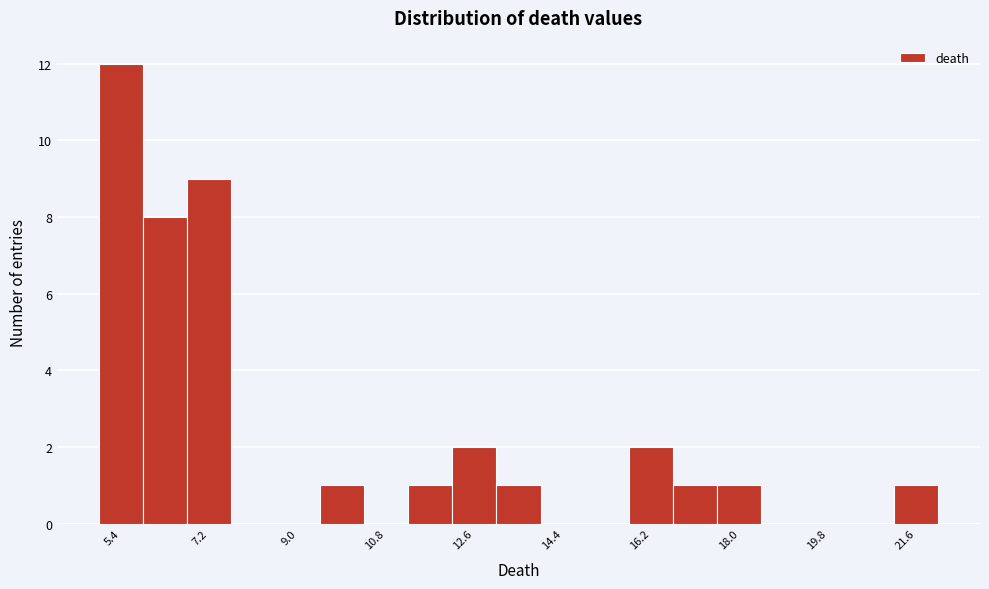

Over which range of the x-axis is the bar tallest?

5.0 to 5.8